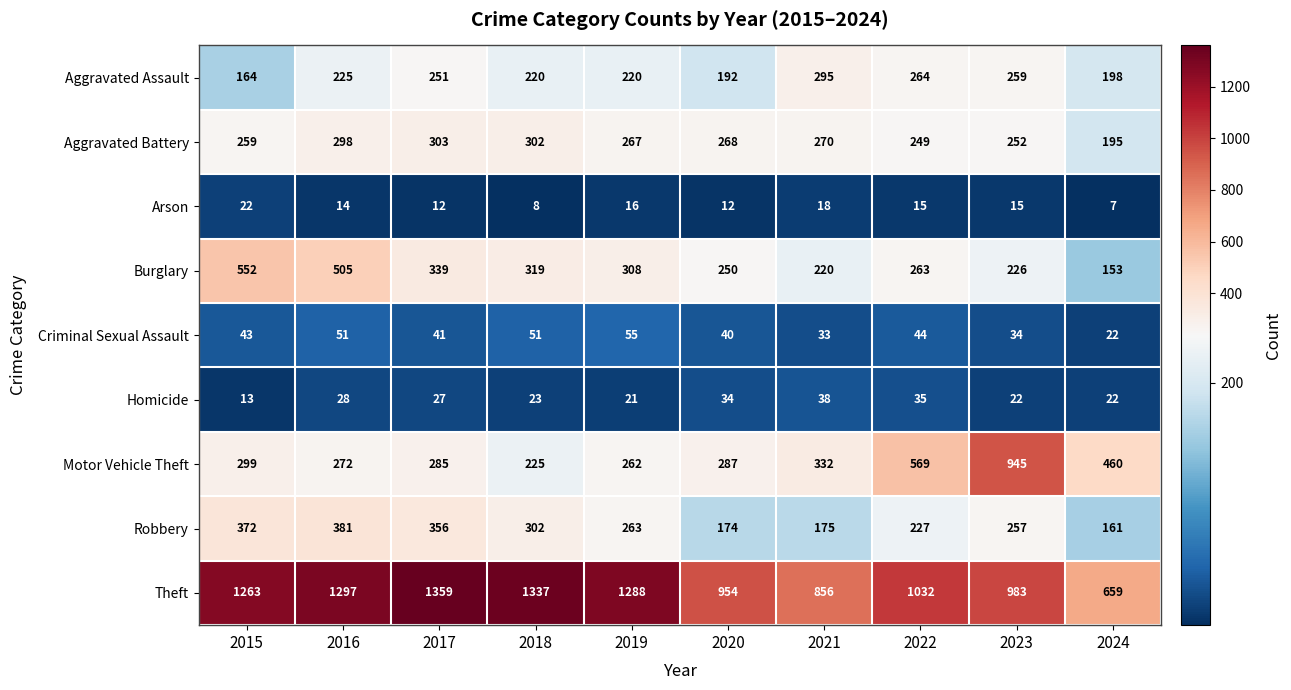

What is the sum of the Aggravated Assault values at 2023 and 2018?

479